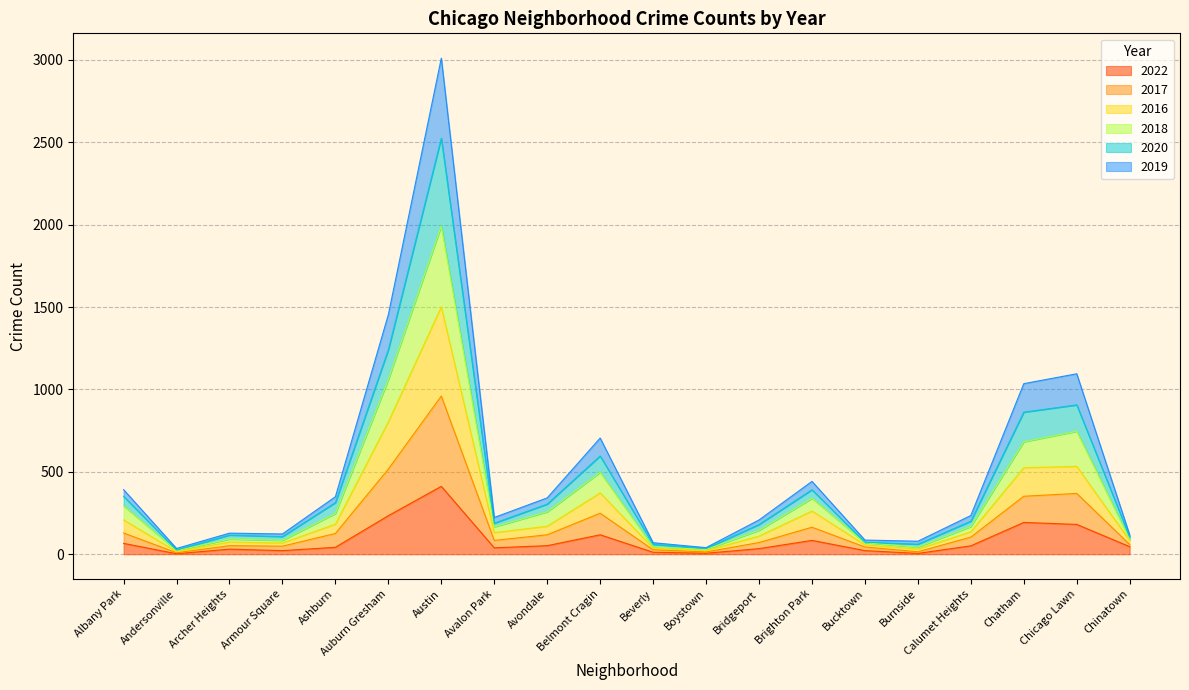

What is the highest value of the 2022 series?

412